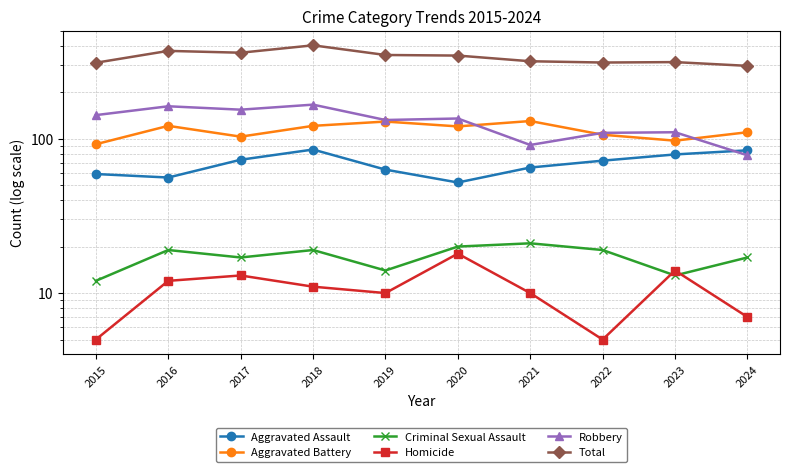

Rank the series by their maximum value, from highest to lowest.

Total, Robbery, Aggravated Battery, Aggravated Assault, Criminal Sexual Assault, Homicide